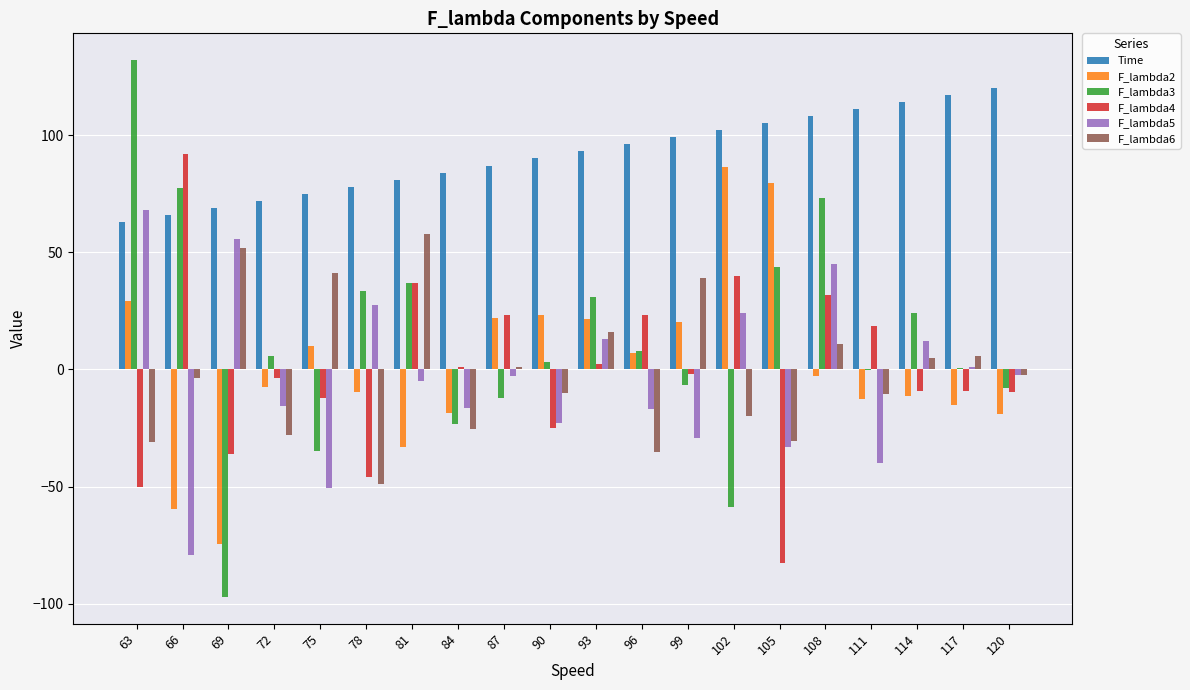

At which category does the chart reach its peak across all series?

63